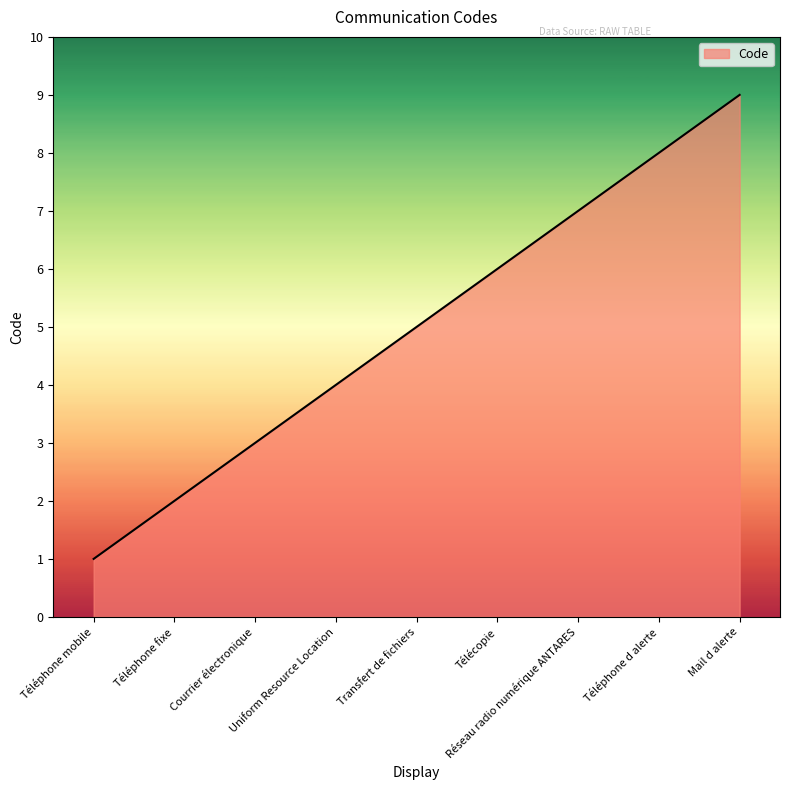

What is the greatest value displayed?

9